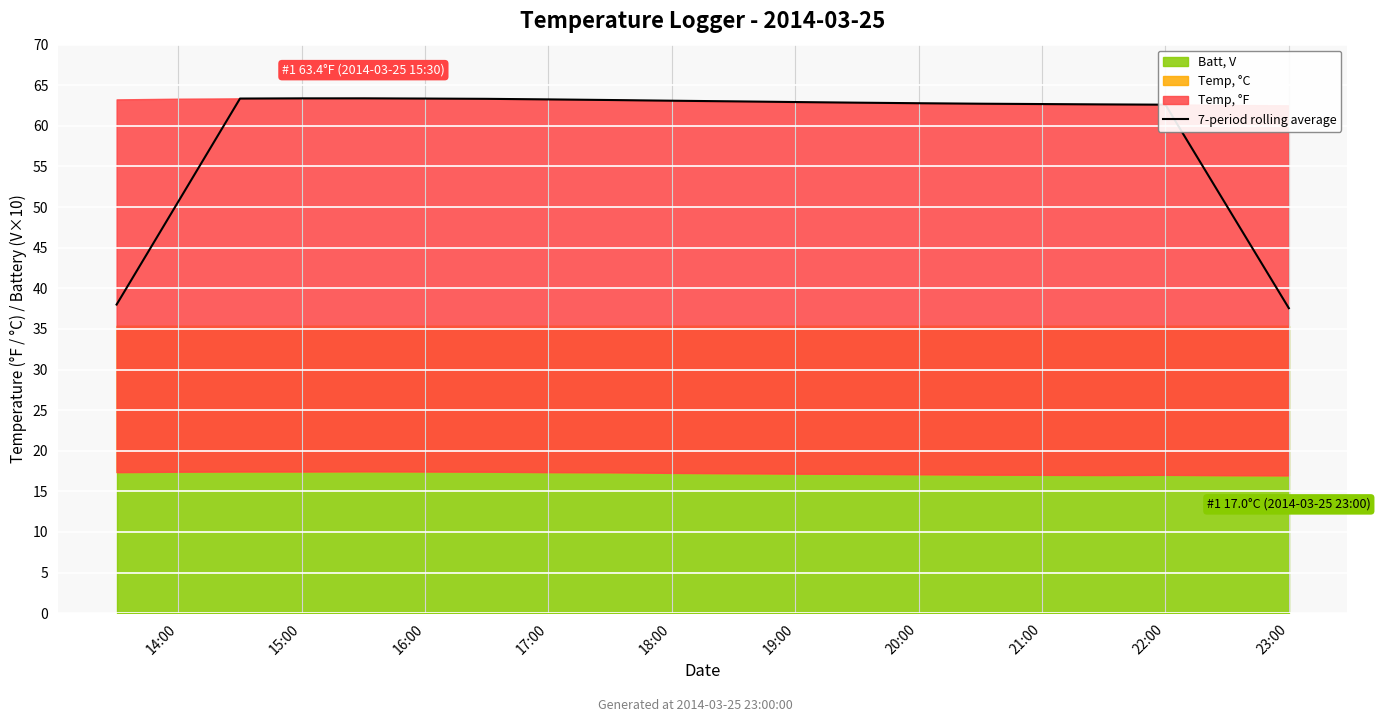

Is it true that 7-period rolling average equals 20.9 at 14:00?

False